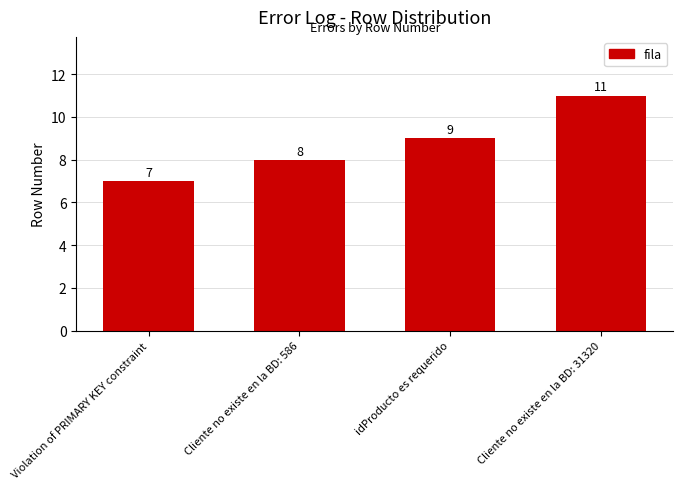

Reading left to right, extract all data points from this chart.

7	8	9	11